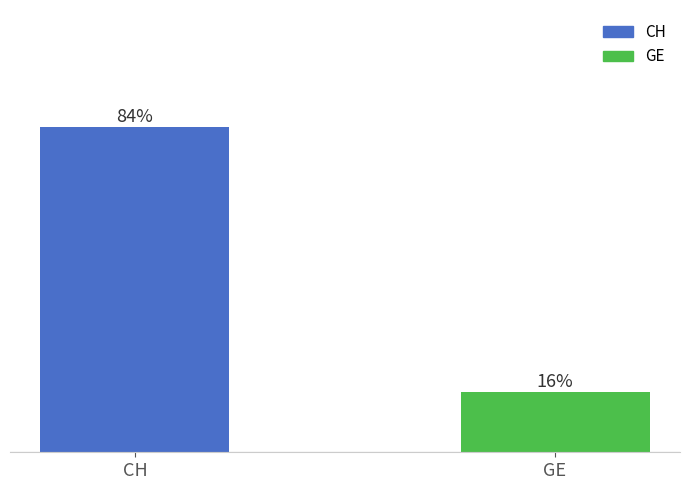

Between CH and GE, which is larger?

CH